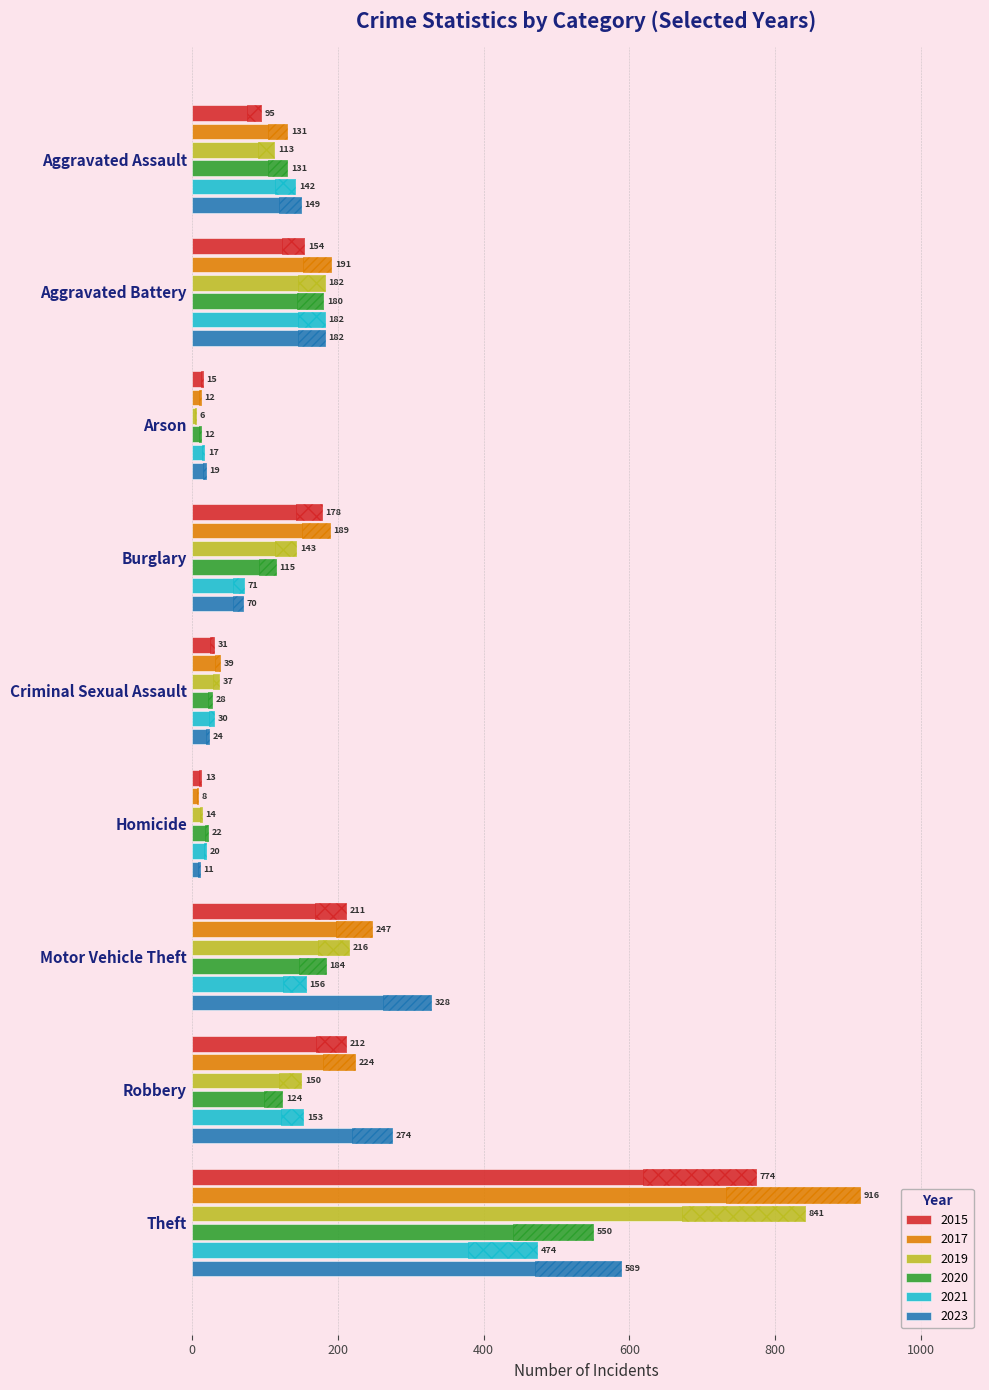

Is it true that 2023 equals 19.0 at Arson?

True